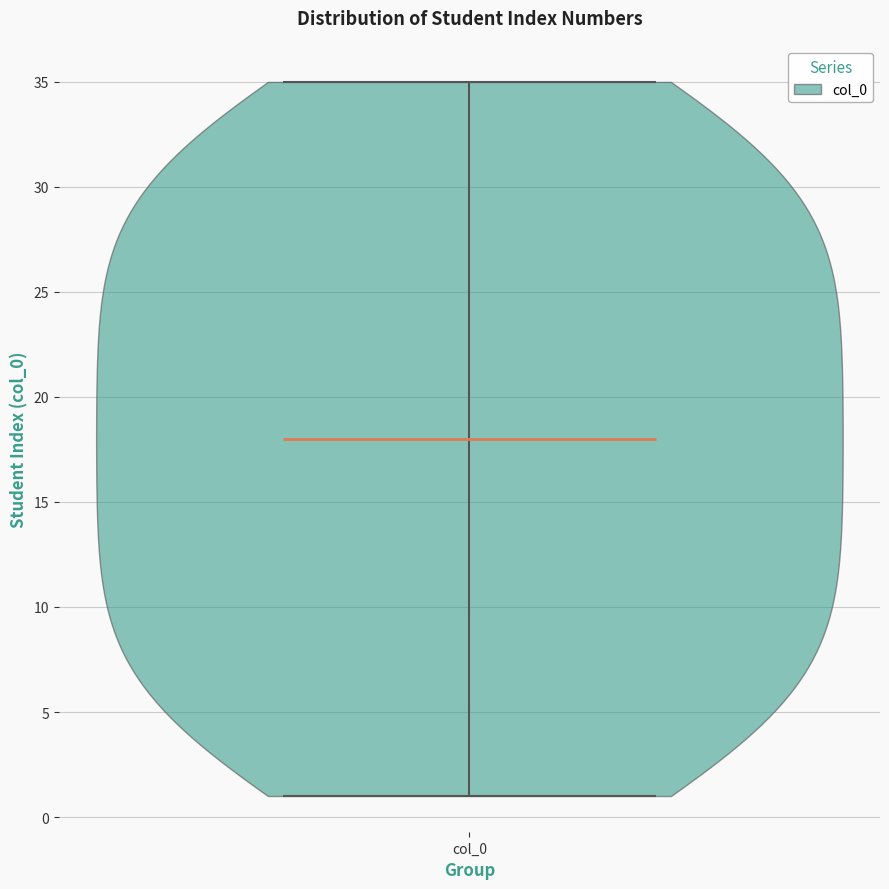

What is the highest point the violin for col_0 reaches on the y-axis? The values are not printed on the chart, so give them approximately, as read against the axis.

35